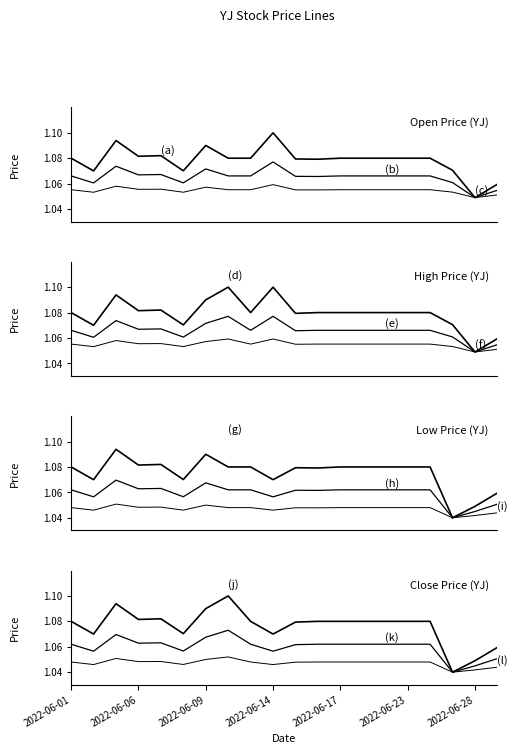

What are all the series names shown in the legend?

open, high, low, close